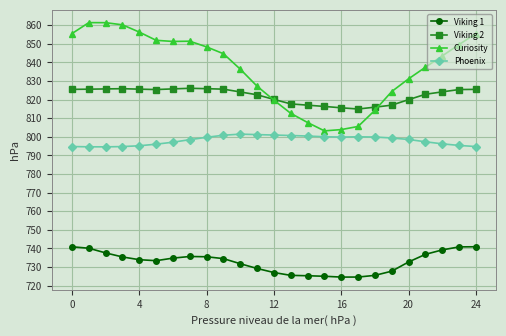

What is the minimum value shown in the chart?

724.6